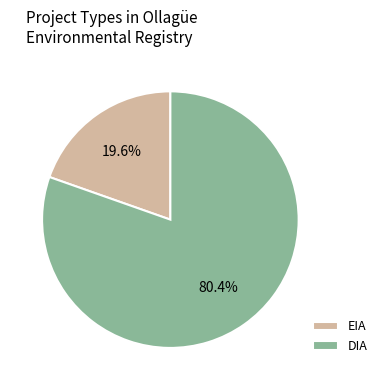

To the nearest percent, what is the difference between the EIA and DIA slice percentages?

61%